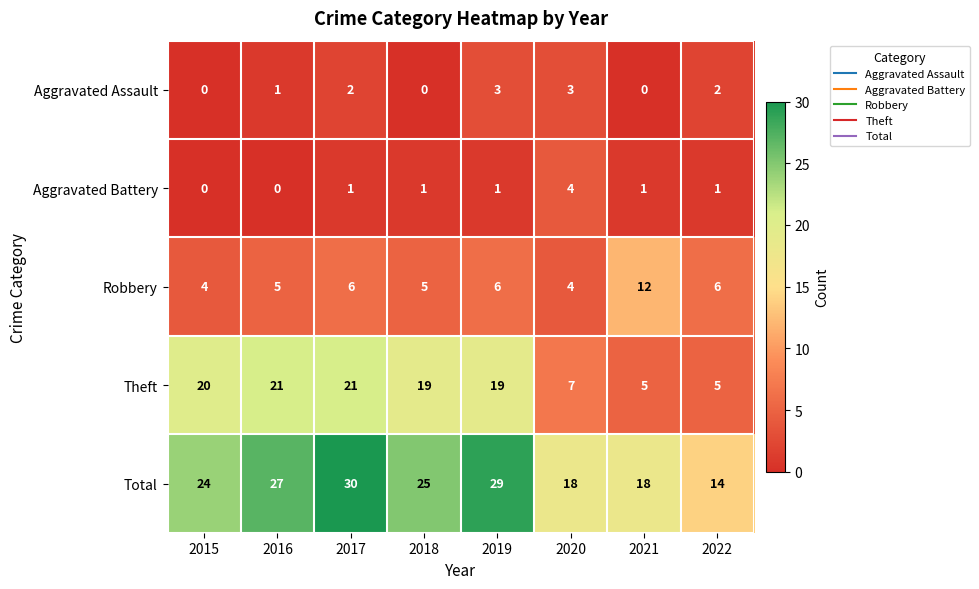

The value of Theft at 2021 is 5. True or false?

True